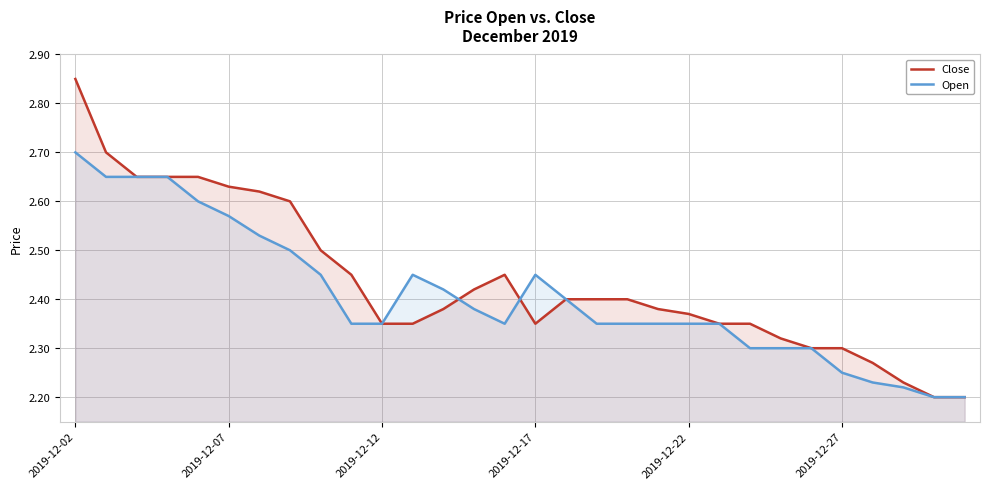

What value does the Open series have at 18?

2.4